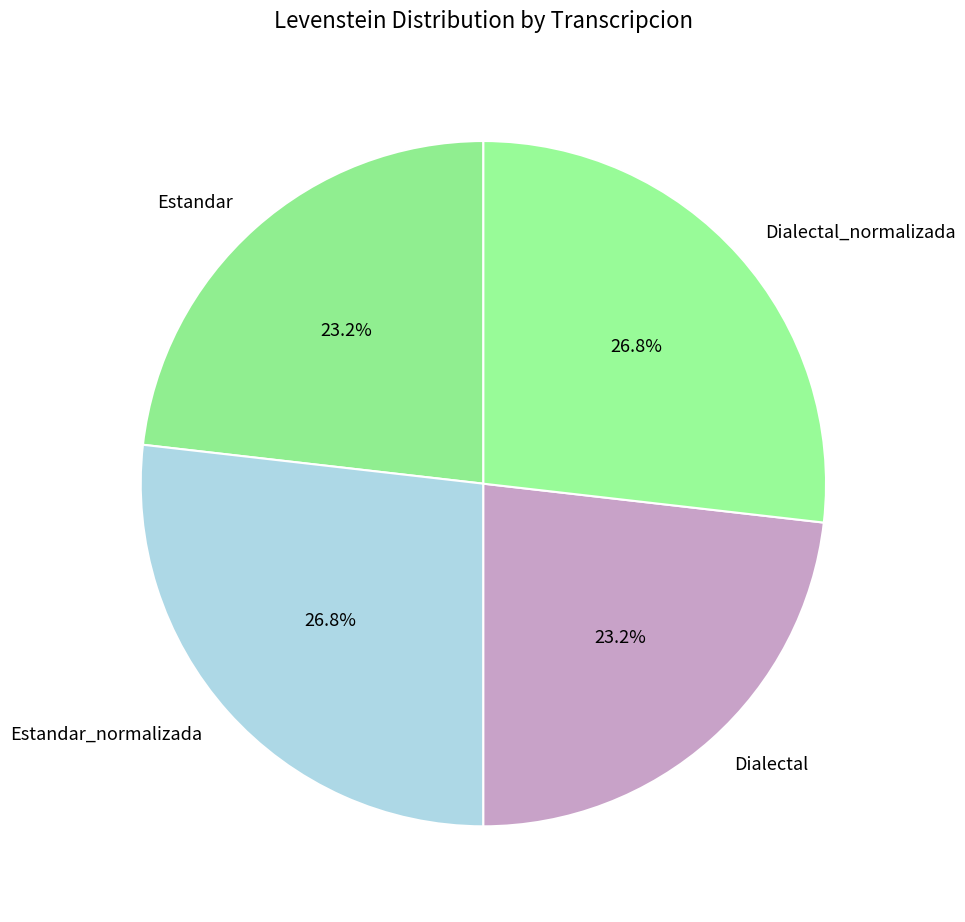

Does Estandar account for over 50% of the chart?

No